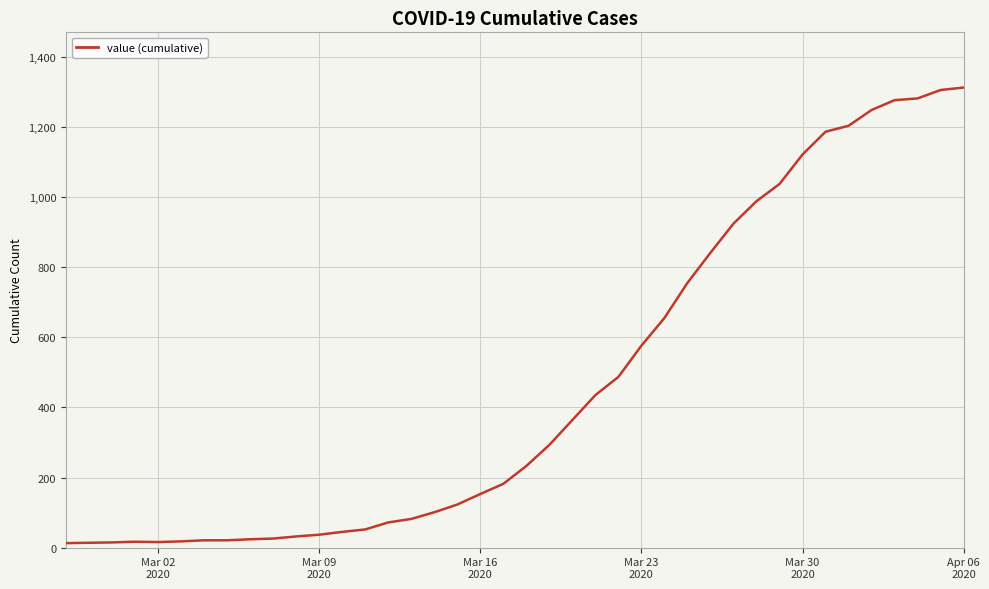

What is the difference between the maximum and minimum values?

1299